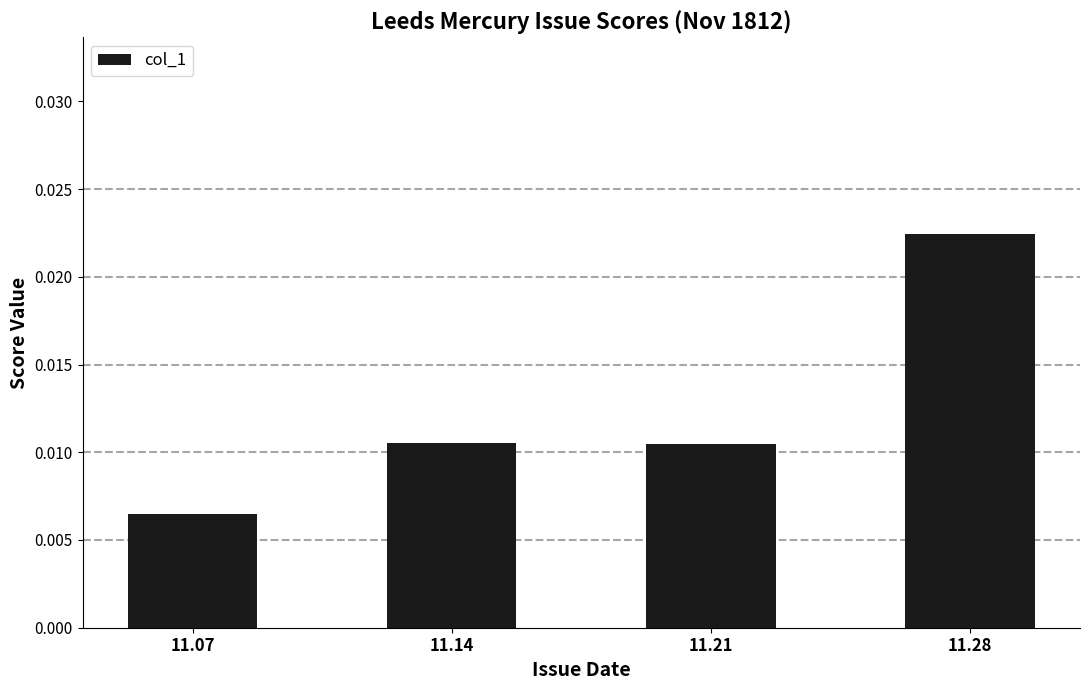

Where is the data nearest to the value 0?

11.07